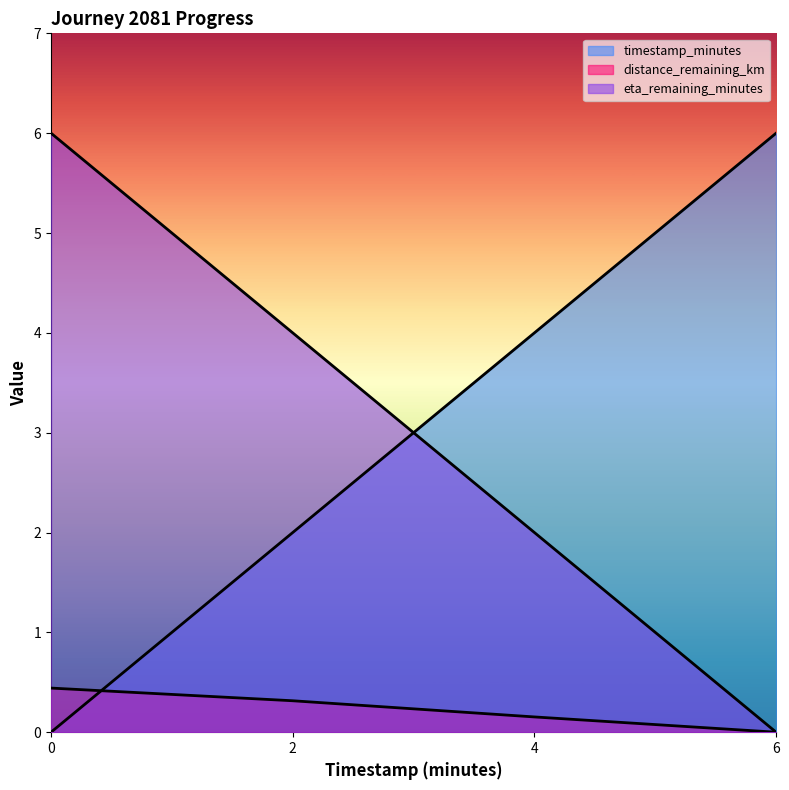

True or false: distance_remaining_km has a value of 0.4 at 0.0.

True